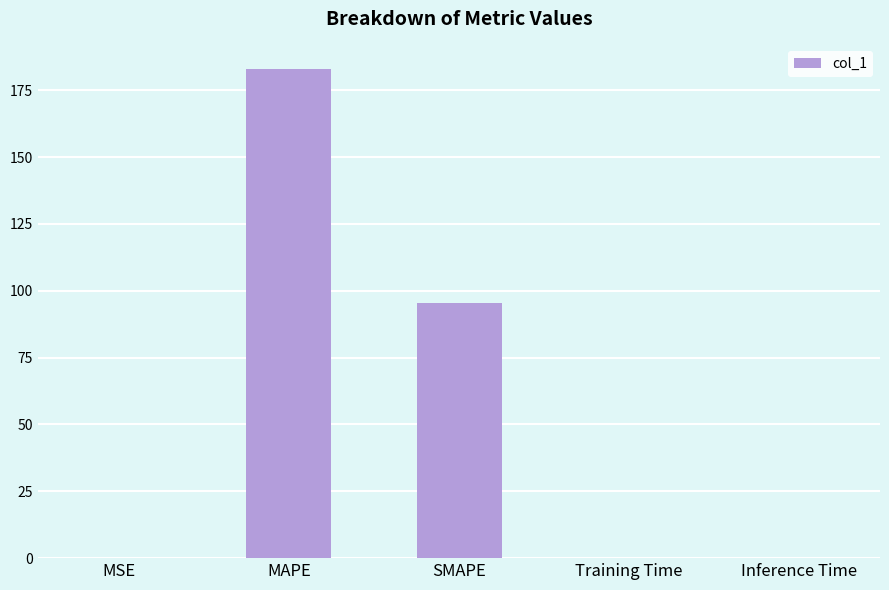

What is the sum of all values?

278.6